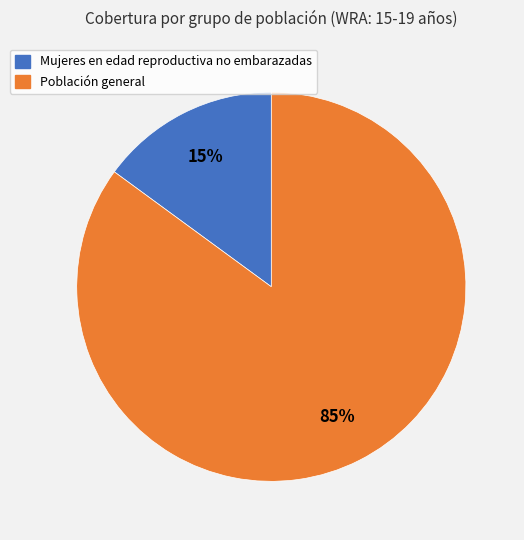

Count the number of slices in the pie.

2